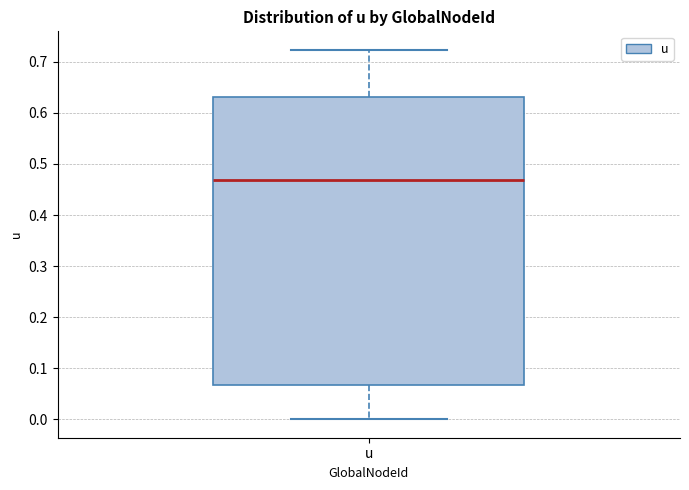

Where does the lower whisker of the box for u end on the y-axis? The values are not printed on the chart, so give them approximately, as read against the axis.

0.00